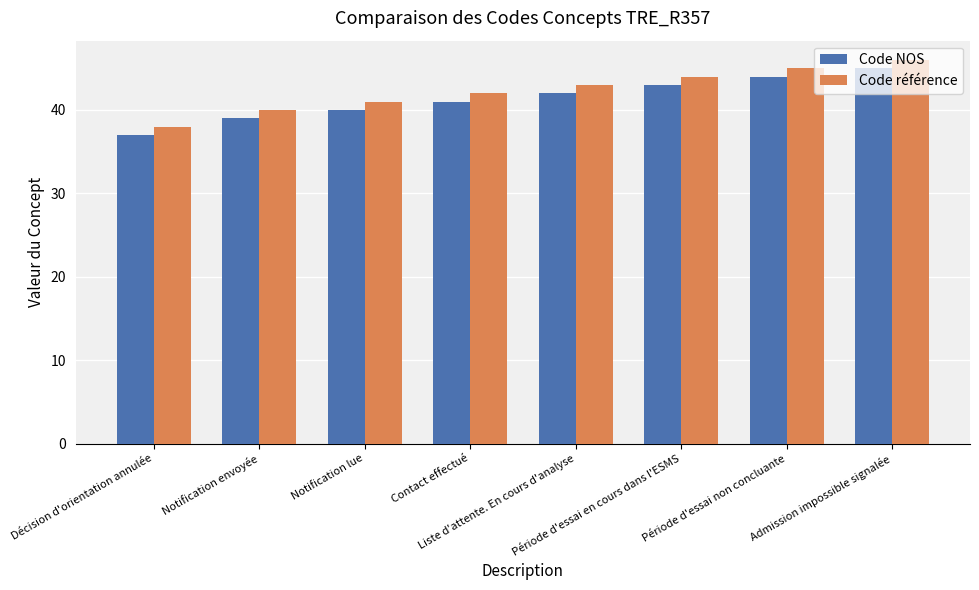

What is the label of the 7th bar from the right?

Notification envoyée